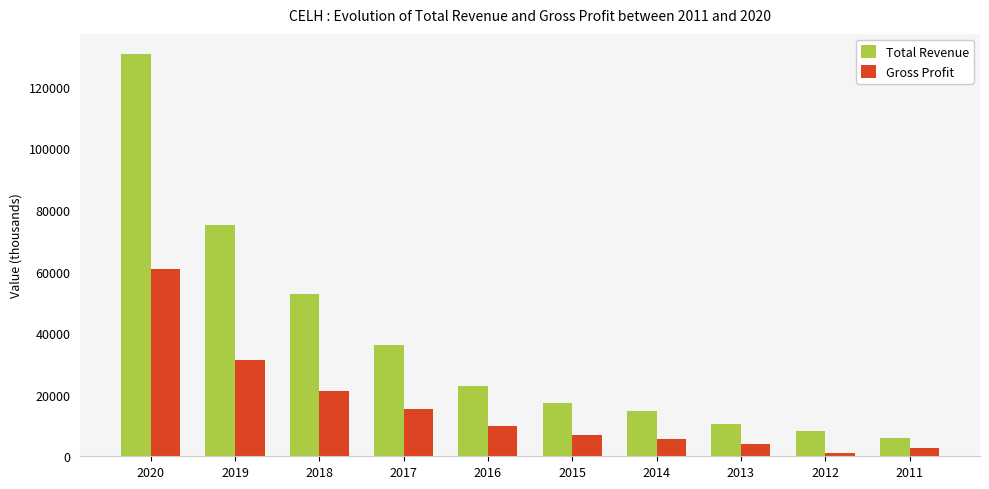

The value of Total Revenue at 2014 is 3728. True or false?

False